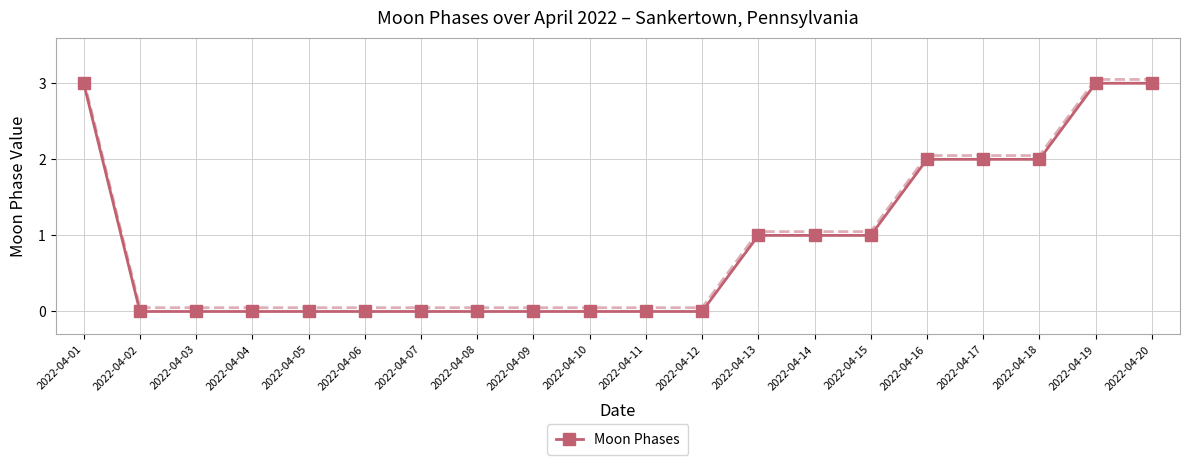

What is the value of the Moon Phases point at the 18th from the left?

2